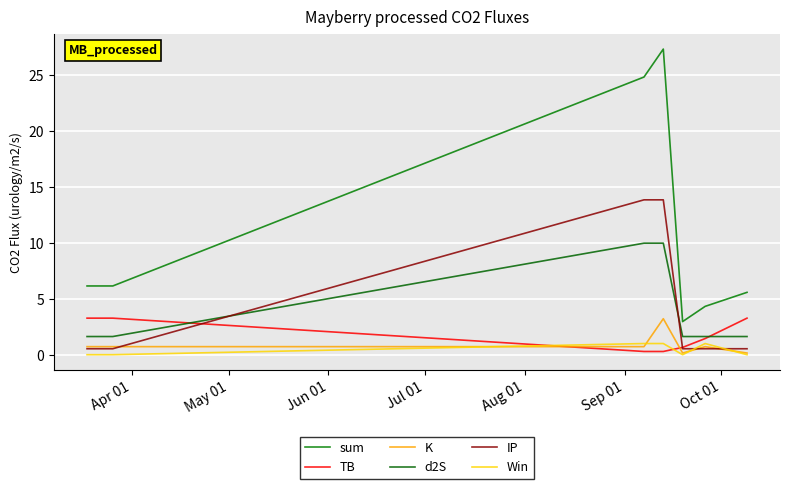

True or false: d2S has more than 2 points higher than both neighbors.

False